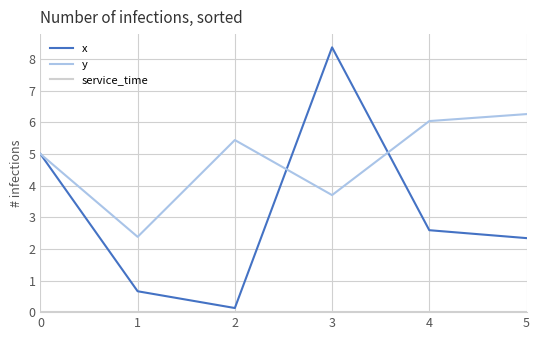

How many distinct data groups are displayed?

3